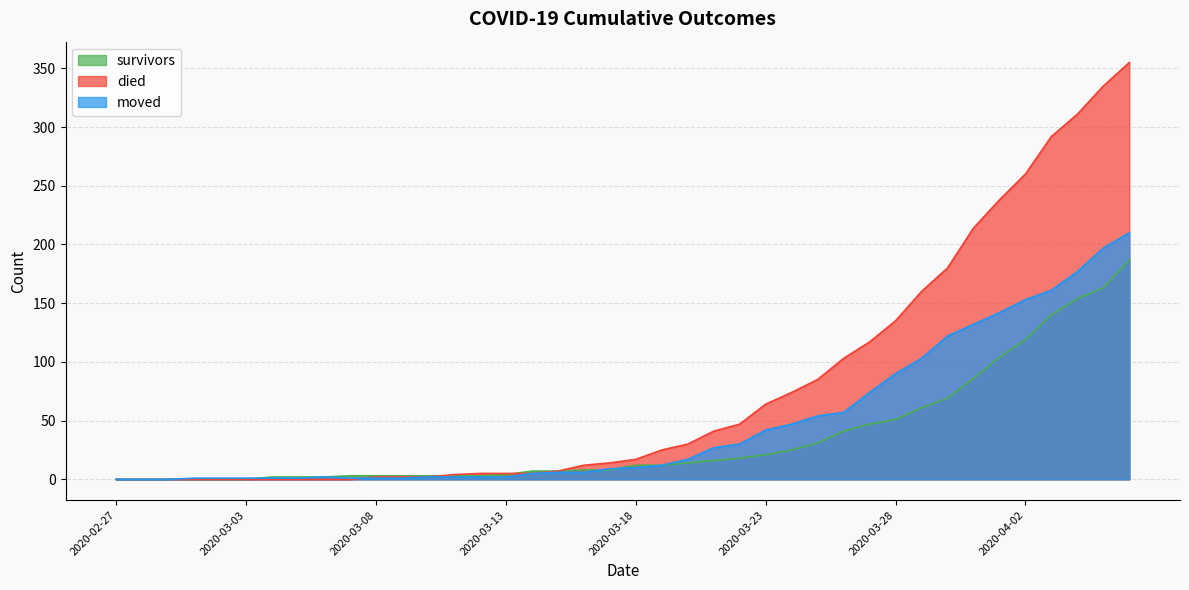

How many lines are shown in the chart?

3